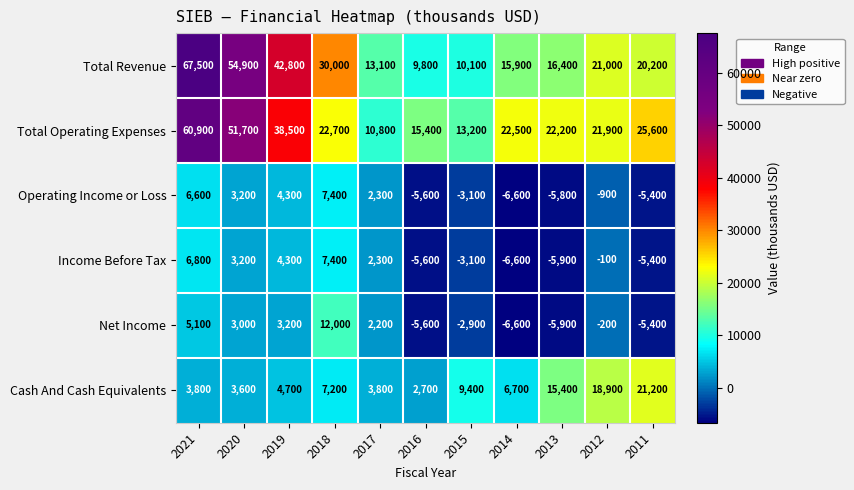

Which series changed the most between 2017 and 2015?

Cash And Cash Equivalents